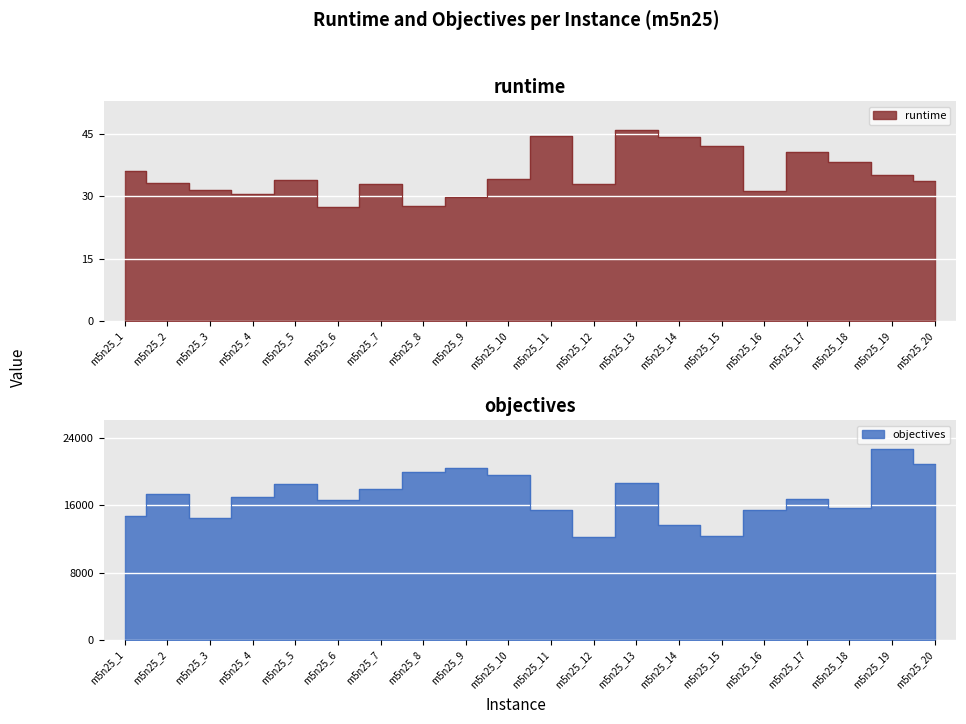

What is the difference between the maximum and minimum values in the objectives series?

10433.0